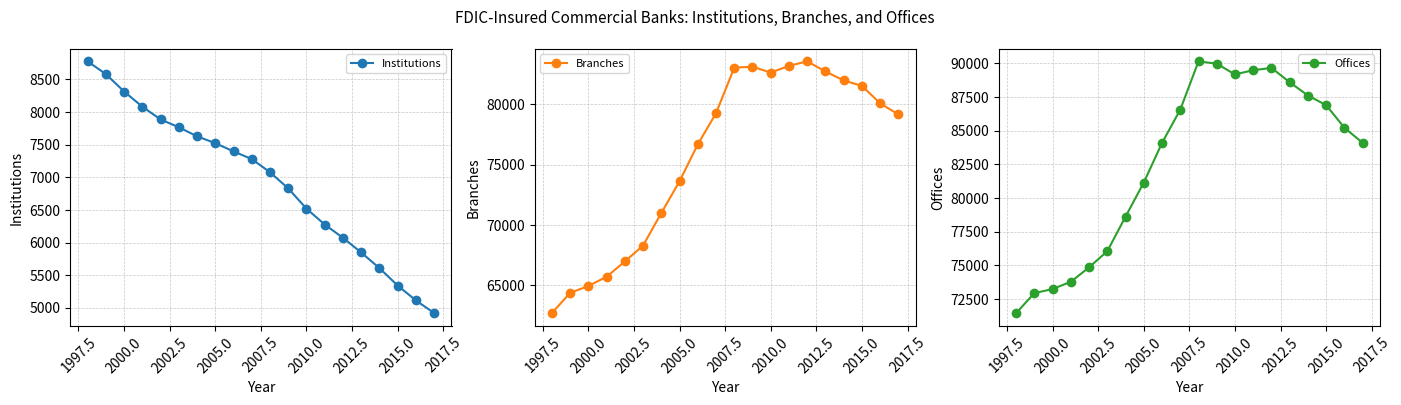

What is the maximum value shown in the chart?

90133